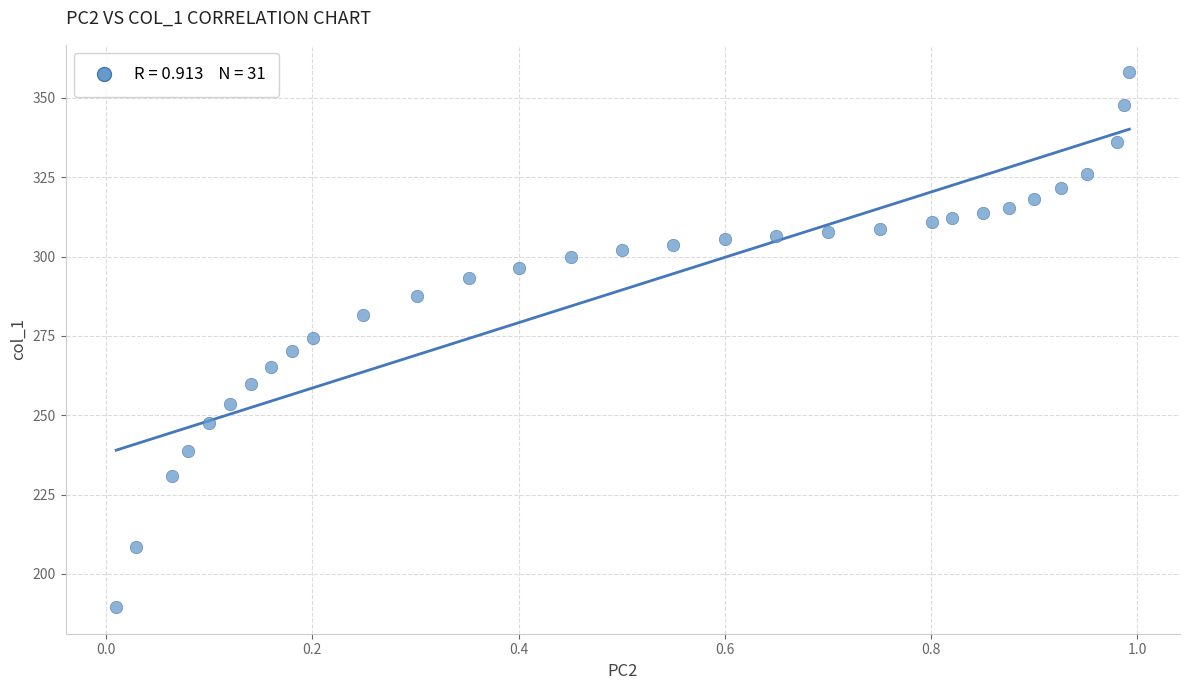

What is the range of X values (max minus min)?

1.0